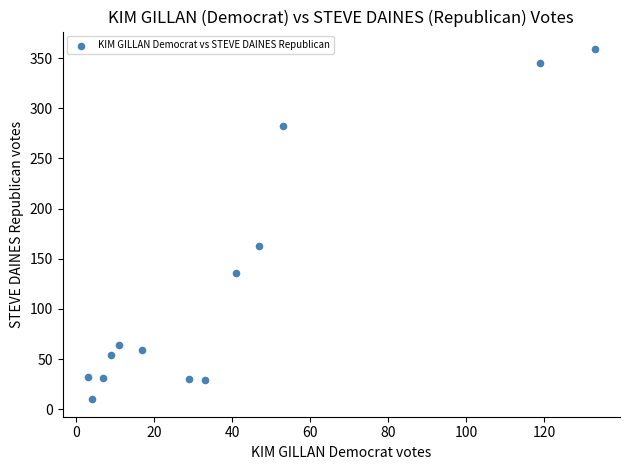

What is the range of X values (max minus min)?

130